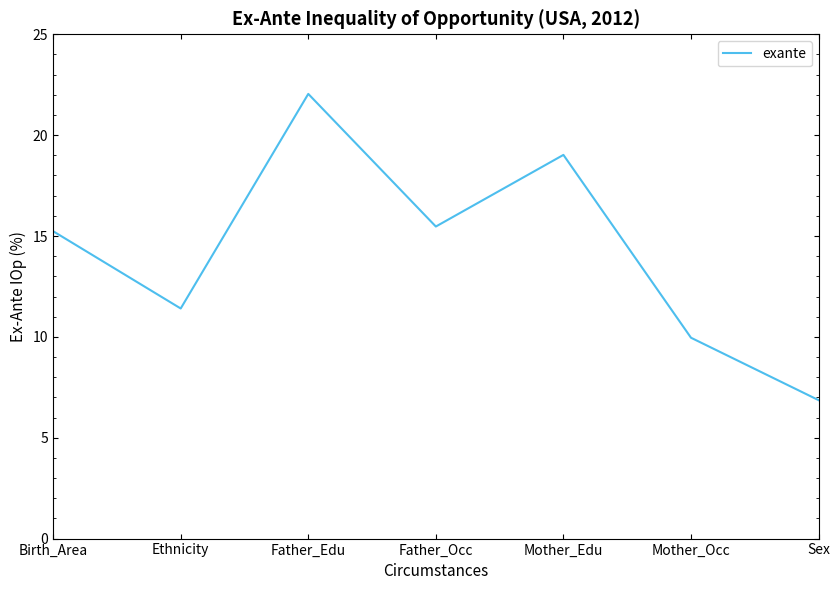

Rank the categories by value from lowest to highest.

Sex, Mother_Occ, Ethnicity, Birth_Area, Father_Occ, Mother_Edu, Father_Edu